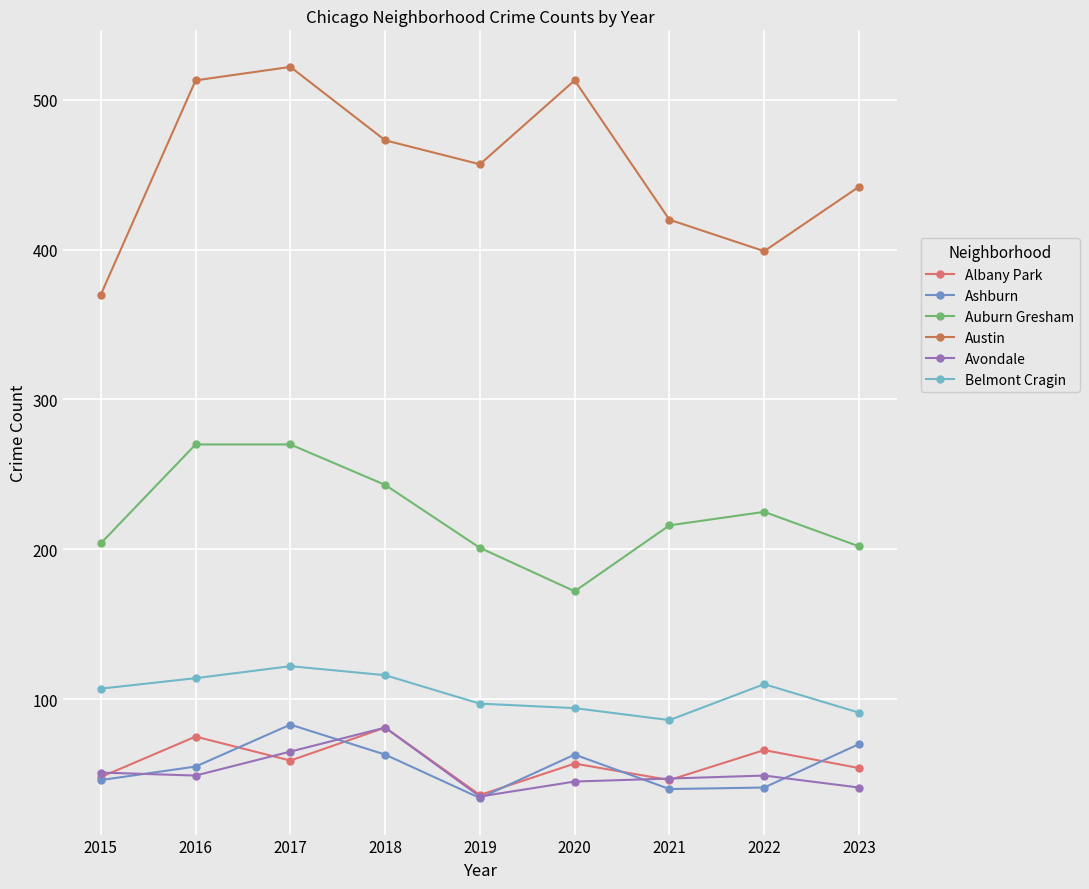

How many data points in Ashburn are less than 55?

4